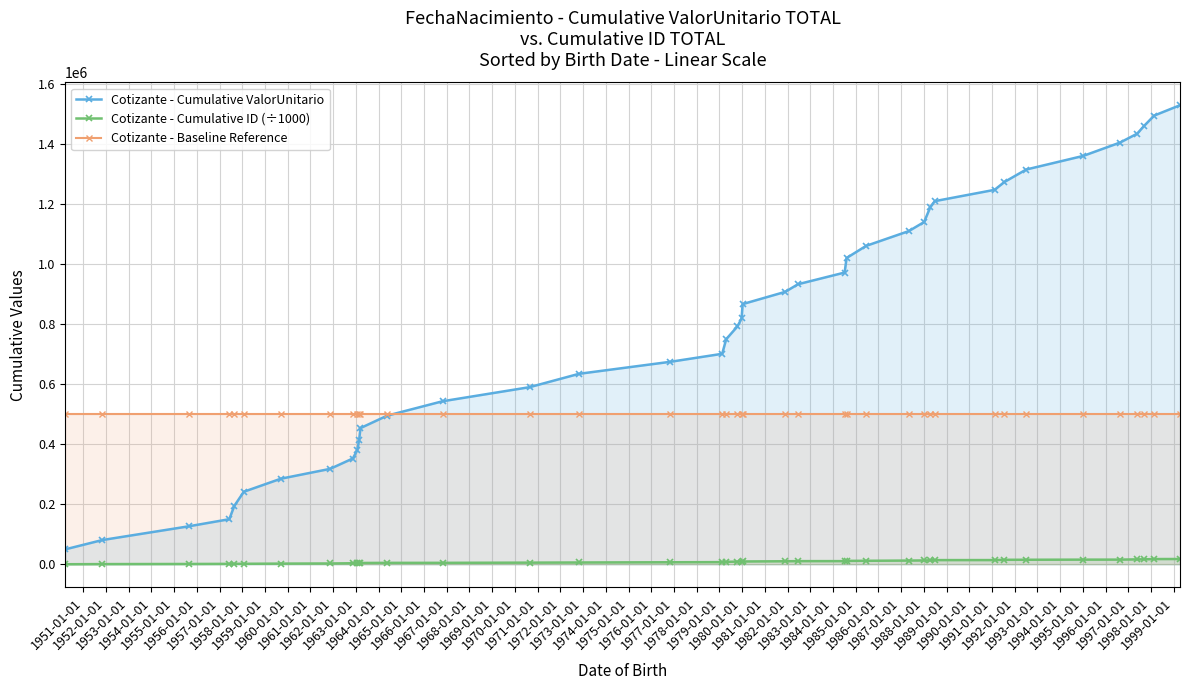

True or false: Cotizante - Baseline Reference and Cotizante - Cumulative ID (÷1000) cross at least once.

False